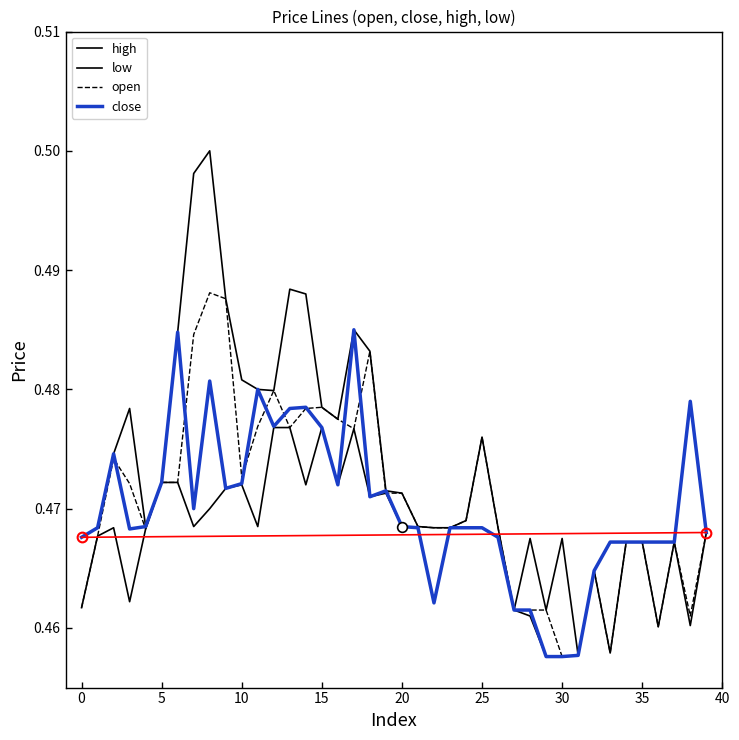

Does the chart display data point markers on the line(s)?

No